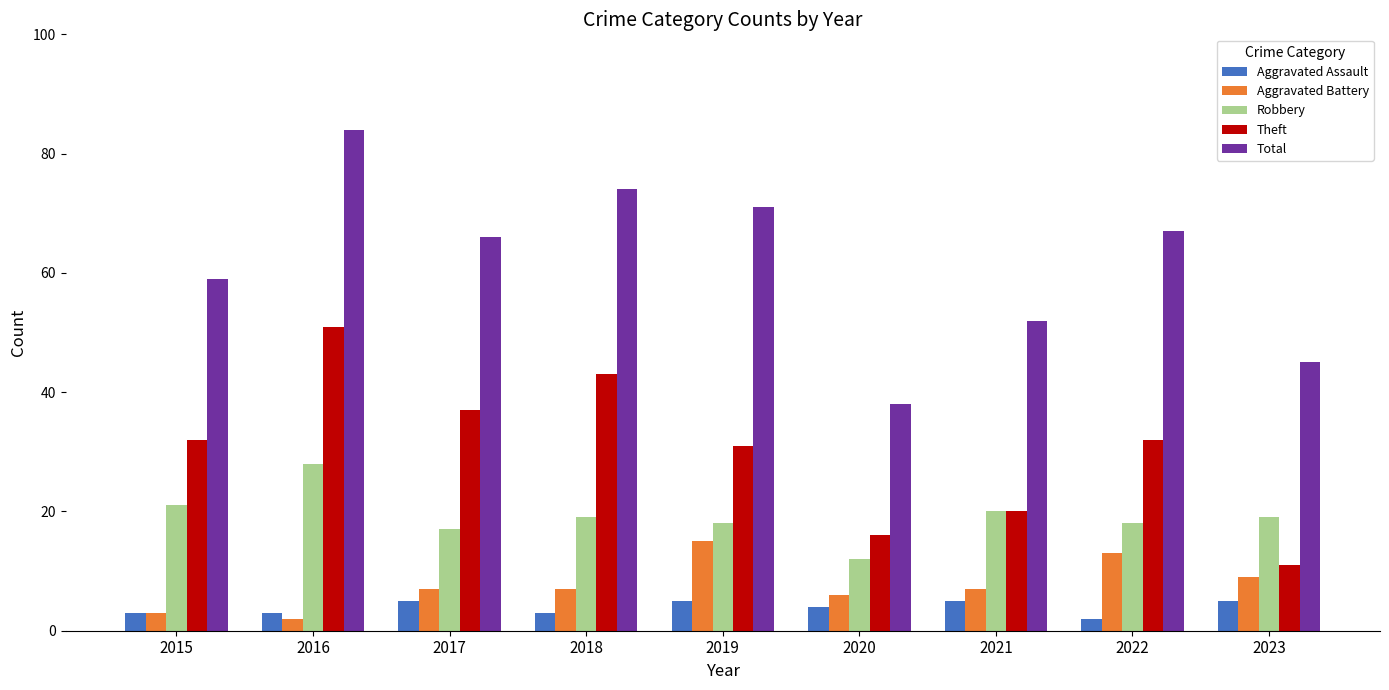

How many bars are there in total?

45